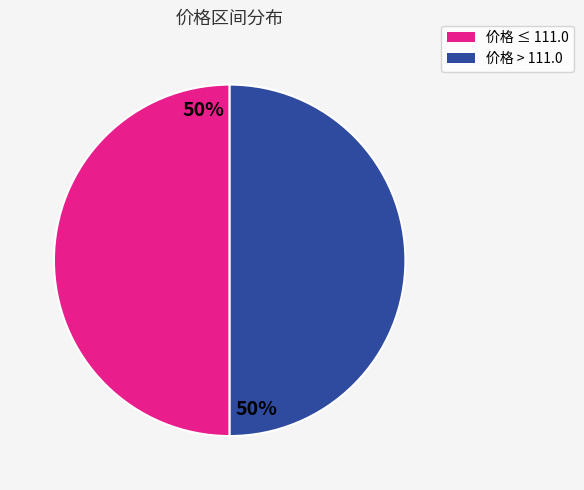

The 价格 > 111.0 slice represents 50% of the pie. True or false?

True